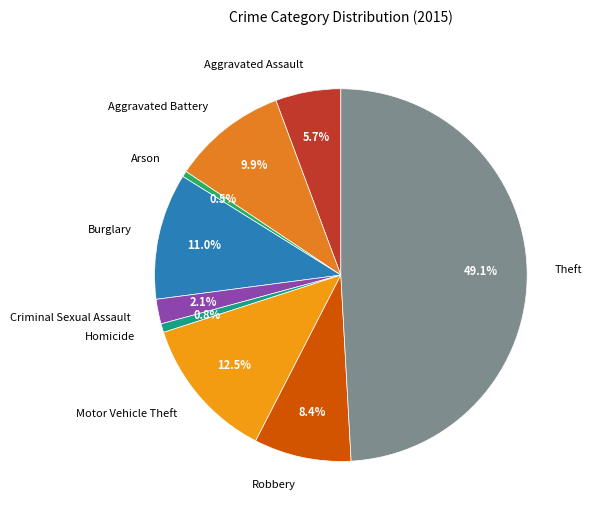

Which slice is the largest?

Theft